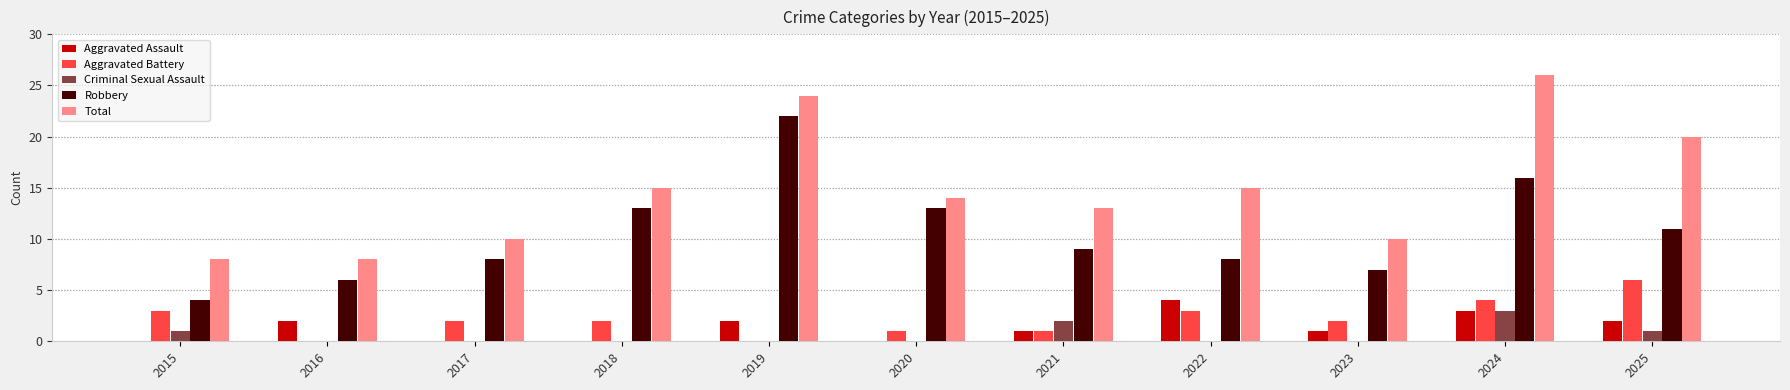

Reading right to left, what are all the values shown in this chart?

Aggravated Assault: 2025=2	2024=3	2023=1	2022=4	2021=1	2020=0	2019=2	2018=0	2017=0	2016=2	2015=0
Aggravated Battery: 2025=6	2024=4	2023=2	2022=3	2021=1	2020=1	2019=0	2018=2	2017=2	2016=0	2015=3
Criminal Sexual Assault: 2025=1	2024=3	2023=0	2022=0	2021=2	2020=0	2019=0	2018=0	2017=0	2016=0	2015=1
Robbery: 2025=11	2024=16	2023=7	2022=8	2021=9	2020=13	2019=22	2018=13	2017=8	2016=6	2015=4
Total: 2025=20	2024=26	2023=10	2022=15	2021=13	2020=14	2019=24	2018=15	2017=10	2016=8	2015=8